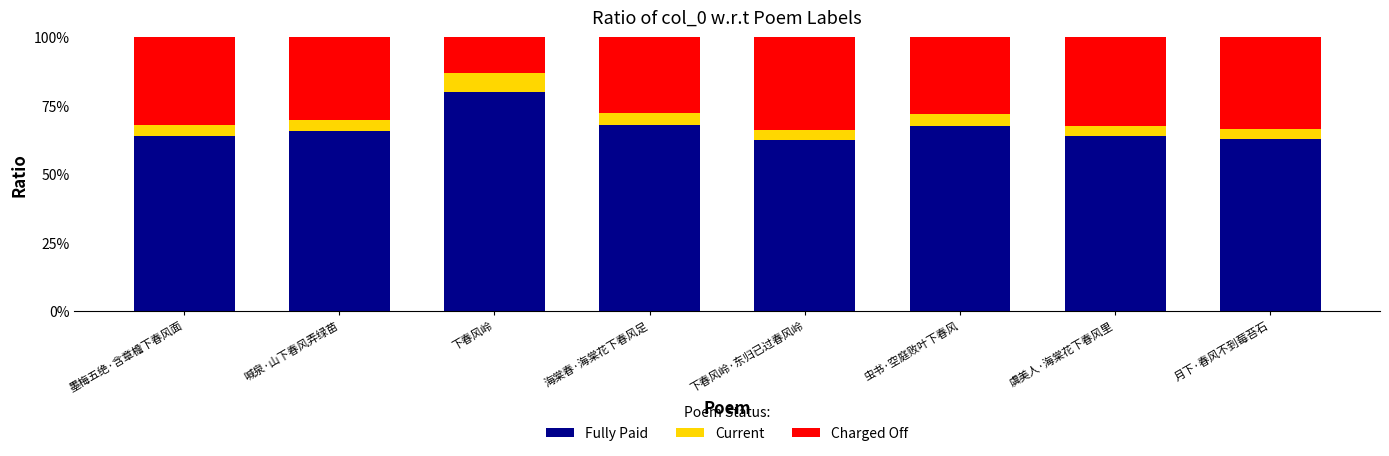

What are all the series names shown in the legend?

Fully Paid, Current, Charged Off